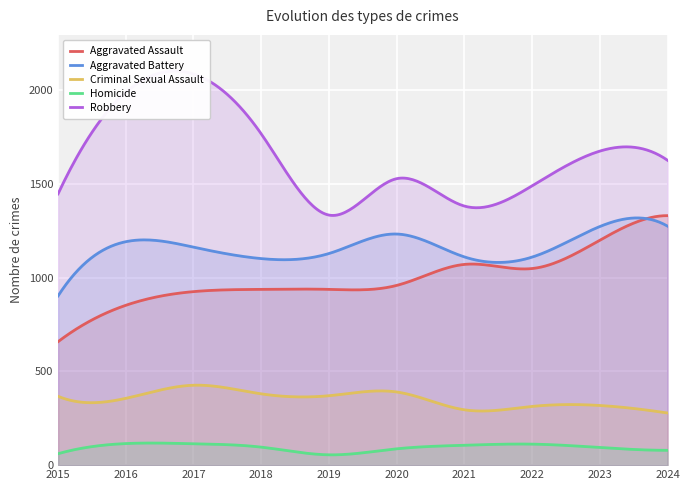

How many data points in Criminal Sexual Assault are above 367?

4